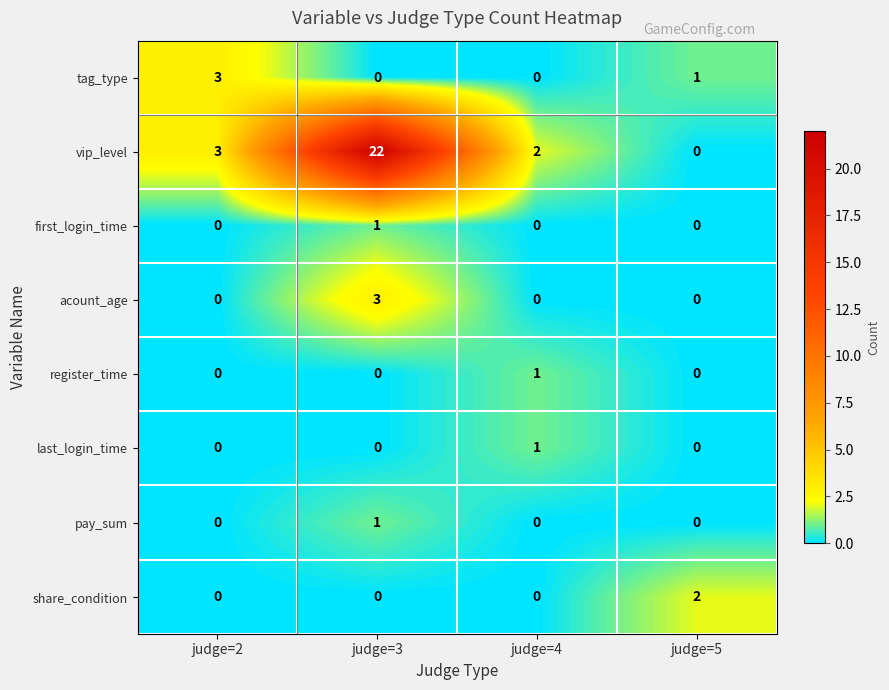

Which category has the highest value across all series?

judge=3